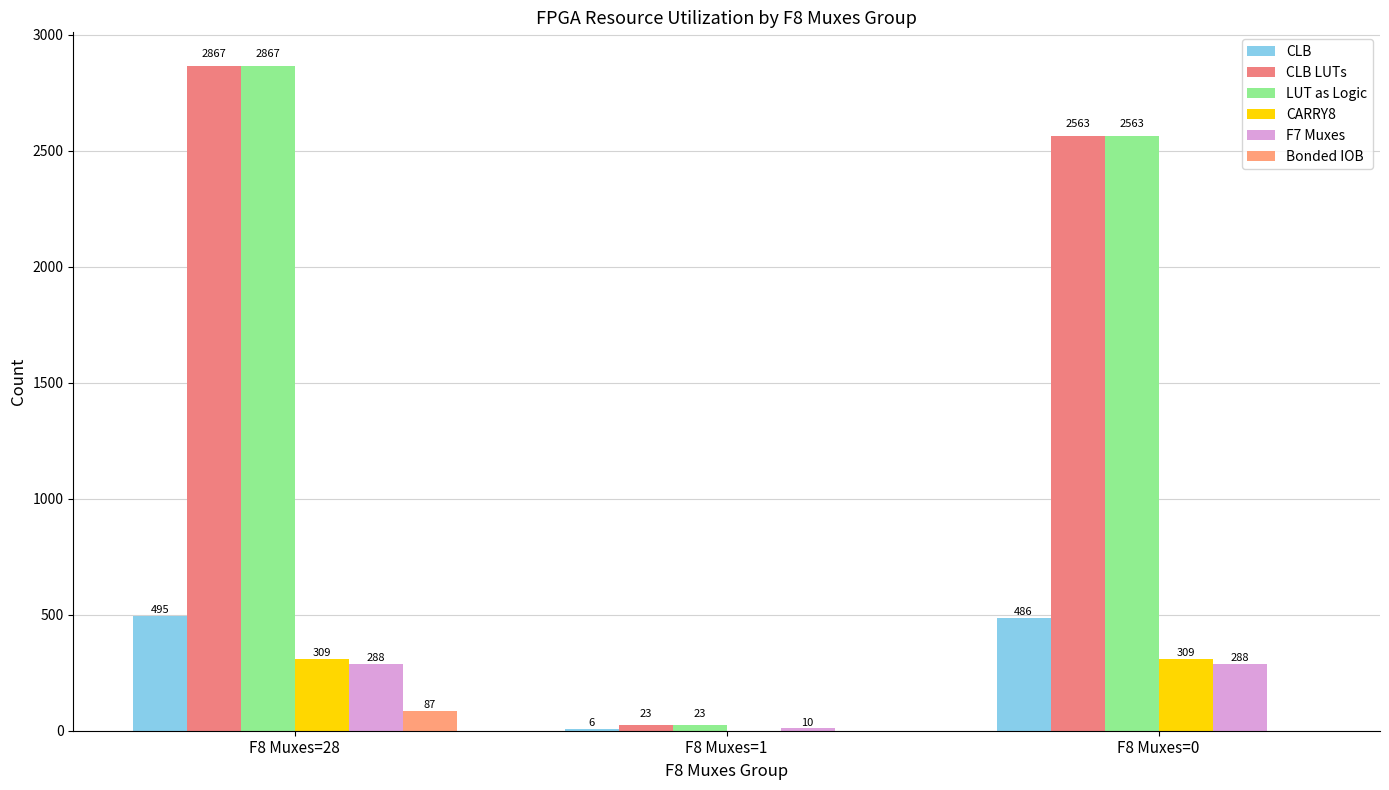

What is the difference between the highest and lowest values at F8 Muxes=1?

23